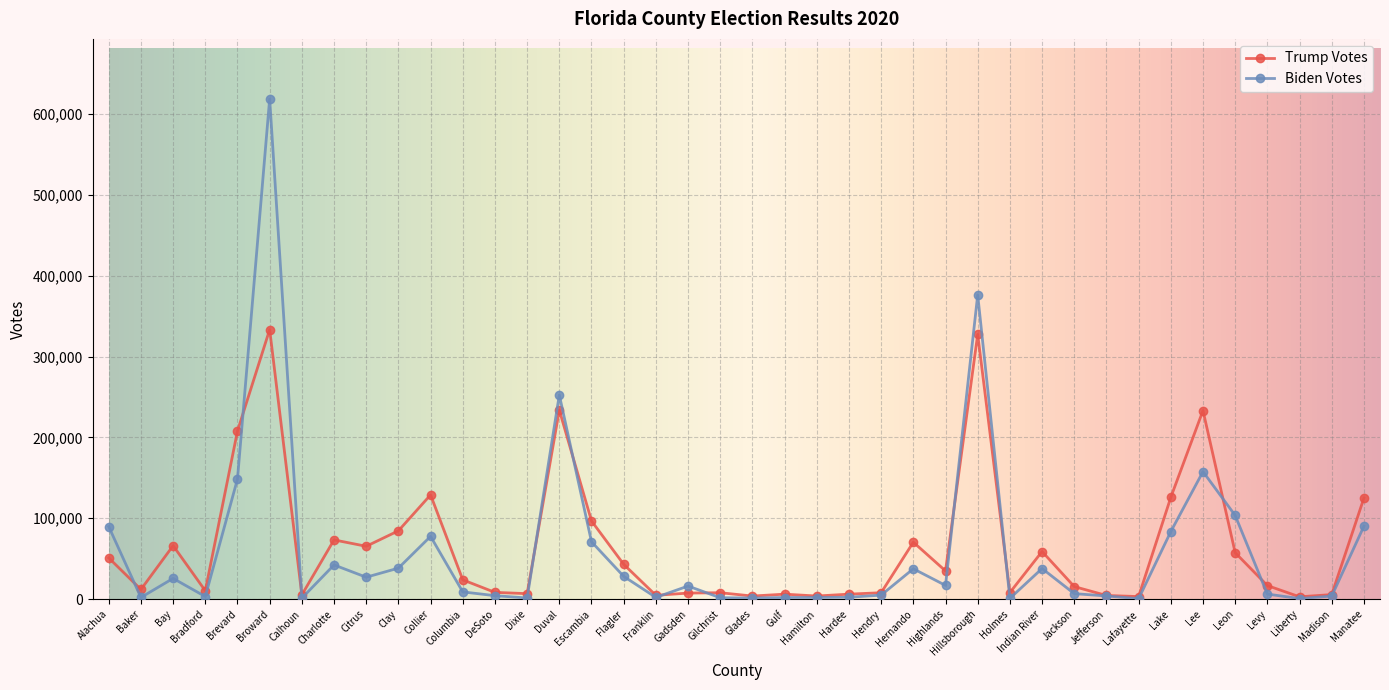

What are all the series names shown in the legend?

Trump Votes, Biden Votes